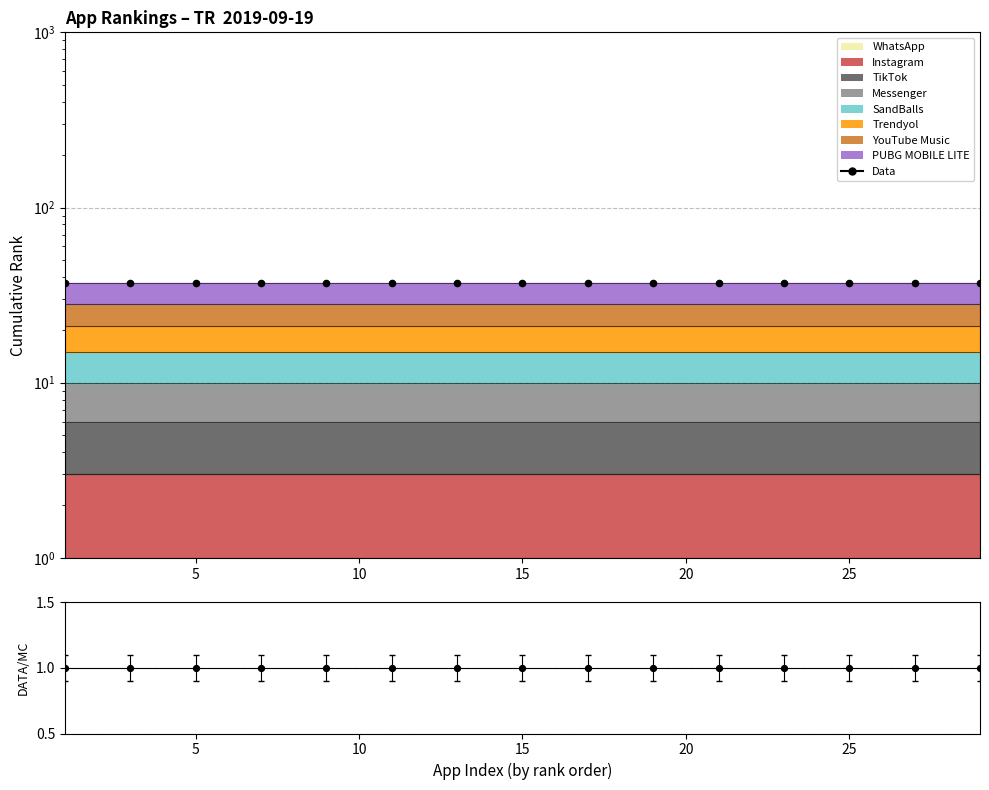

Is the value of Ratio at 10 greater than the value of Data at 9?

No